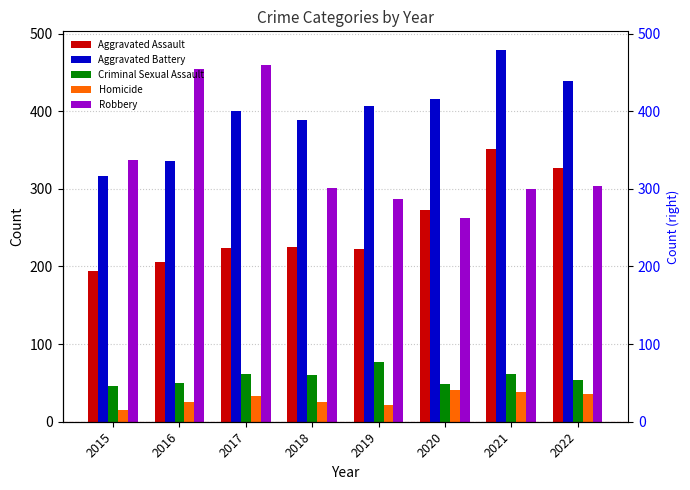

At which label does Aggravated Battery first exceed 407?

2020